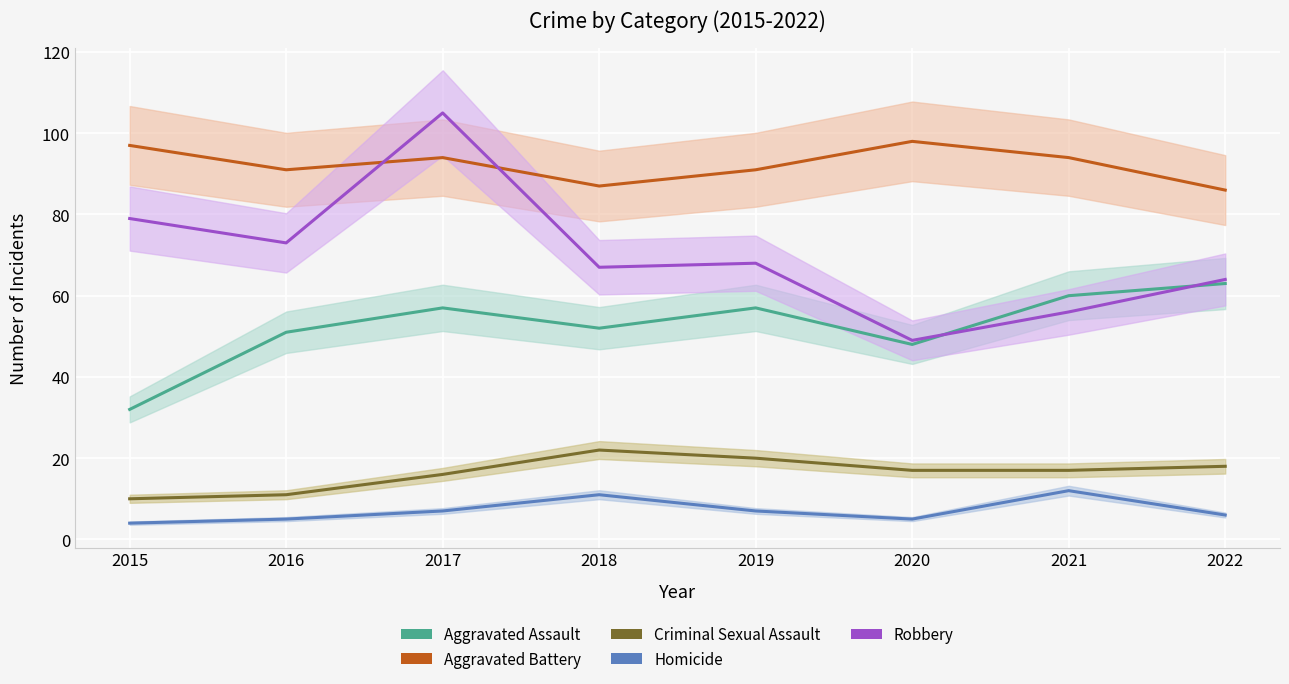

What is the total value across all series at 2022?

237